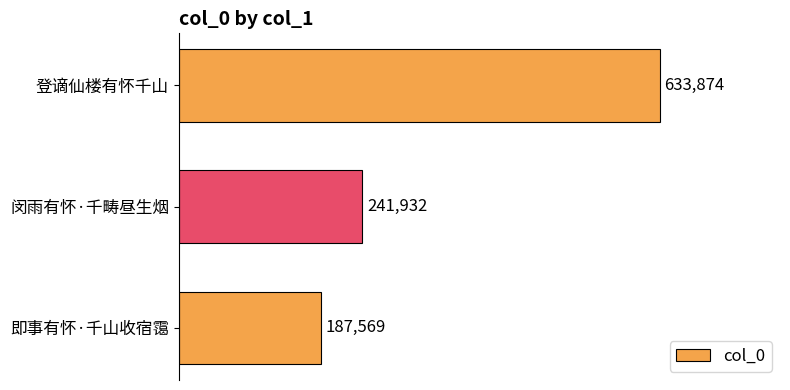

Which label corresponds to the largest value in the chart?

登谪仙楼有怀千山